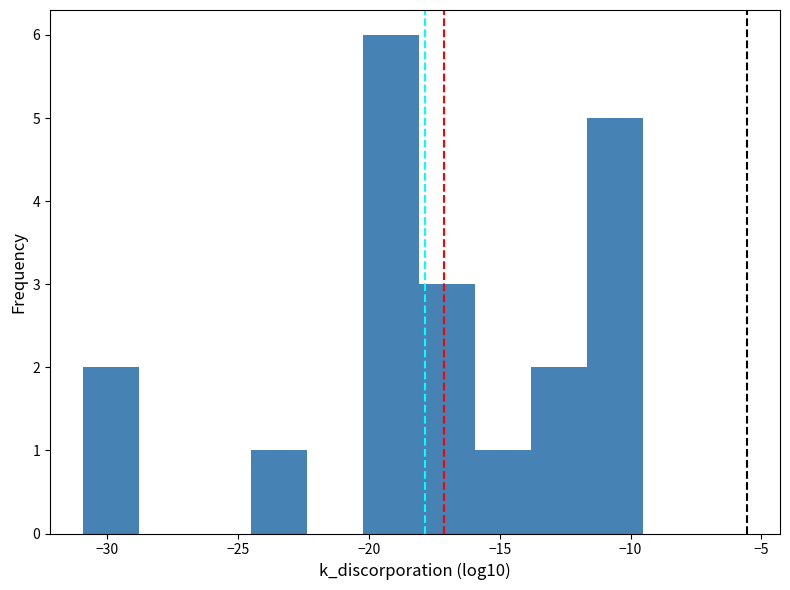

Reading left to right, transcribe this chart: for each bar, give the range it covers on the x-axis and its height. Neither the bar edges nor the heights are printed on the chart, so give them approximately, as read against the axes.

-31.0 to -29.0: 2
-29.0 to -26.5: 0
-26.5 to -24.5: 0
-24.5 to -22.5: 1
-22.5 to -20.0: 0
-20.0 to -18.0: 6
-18.0 to -16.0: 3
-16.0 to -14.0: 1
-14.0 to -11.5: 2
-11.5 to -9.5: 5